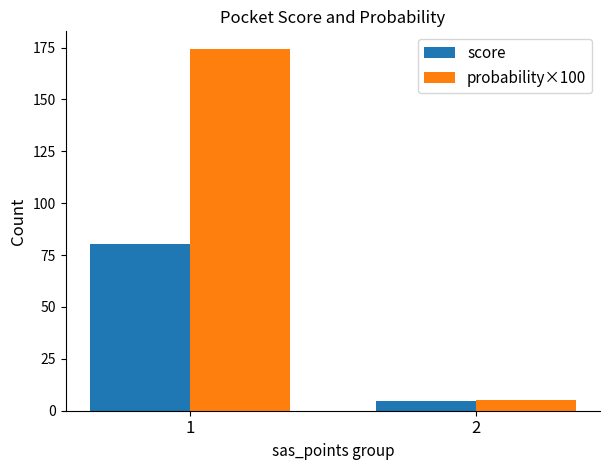

At which category does the chart reach its minimum across all series?

2